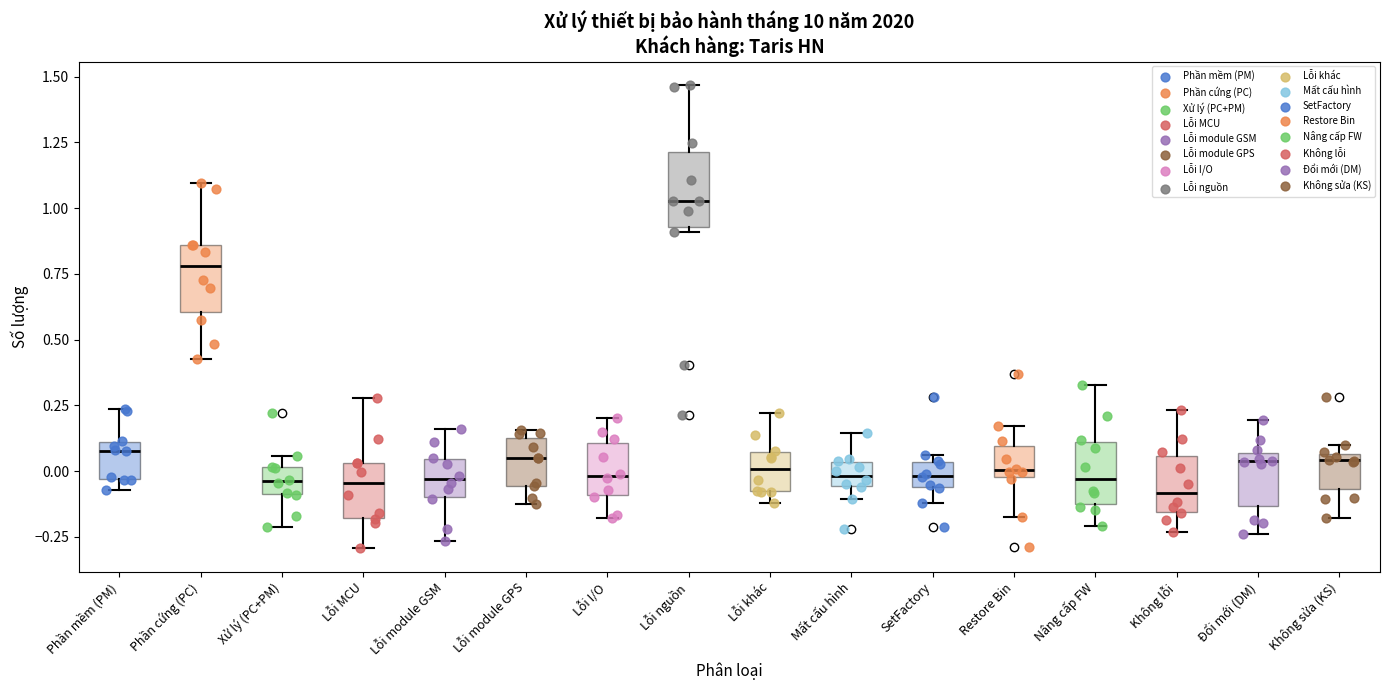

Reading left to right, read every box against the y-axis: the position of its median line, the range the box covers, and the ends of its whiskers. The values are not printed on the chart, so give them approximately, as read against the axis.

Phần mềm (PM): median 0.10 (just below the box's upper edge), box -0.05 to 0.10, whiskers -0.05 (just below the box's lower edge) to 0.25
Phần cứng (PC): median 0.80, box 0.60 to 0.85, whiskers 0.45 to 1.10
Xử lý (PC+PM): median -0.05, box -0.10 to 0.00, whiskers -0.20 to 0.05
Lỗi MCU: median -0.05, box -0.20 to 0.05, whiskers -0.30 to 0.30
Lỗi module GSM: median -0.05, box -0.10 to 0.05, whiskers -0.25 to 0.15
Lỗi module GPS: median 0.05, box -0.05 to 0.15, whiskers -0.15 to 0.15 (just above the box's upper edge)
Lỗi I/O: median 0.00, box -0.10 to 0.10, whiskers -0.20 to 0.20
Lỗi nguồn: median 1.05, box 0.95 to 1.20, whiskers 0.90 to 1.45
Lỗi khác: median 0.00, box -0.10 to 0.05, whiskers -0.10 (just below the box's lower edge) to 0.20
Mất cấu hình: median 0.00, box -0.05 to 0.05, whiskers -0.10 to 0.15
SetFactory: median 0.00, box -0.05 to 0.05, whiskers -0.10 to 0.05 (just above the box's upper edge)
Restore Bin: median 0.00 (just above the box's lower edge), box 0.00 to 0.10, whiskers -0.20 to 0.15
Nâng cấp FW: median -0.05, box -0.10 to 0.10, whiskers -0.20 to 0.35
Không lỗi: median -0.10, box -0.15 to 0.05, whiskers -0.25 to 0.25
Đổi mới (DM): median 0.05 (just below the box's upper edge), box -0.15 to 0.05, whiskers -0.25 to 0.20
Không sửa (KS): median 0.05 (just below the box's upper edge), box -0.05 to 0.05, whiskers -0.20 to 0.10